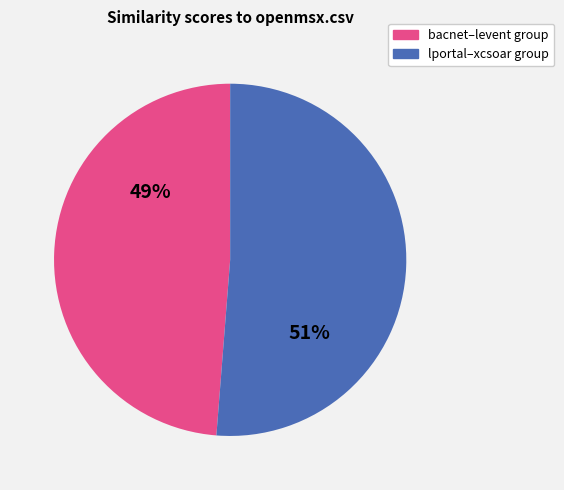

Is there any slice that represents more than half of the pie?

Yes